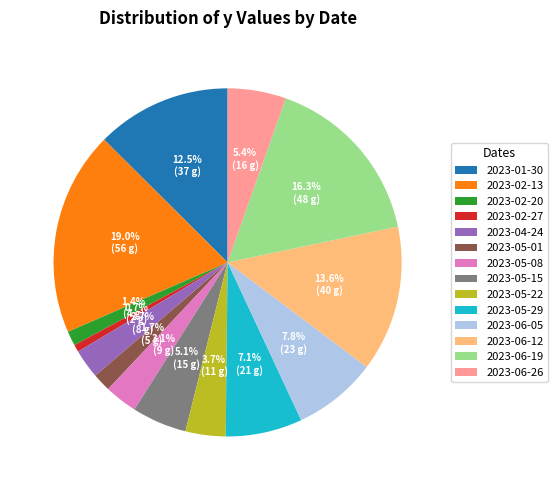

What is the ratio of the value at 2023-05-08 to the value at 2023-05-29?

0.4